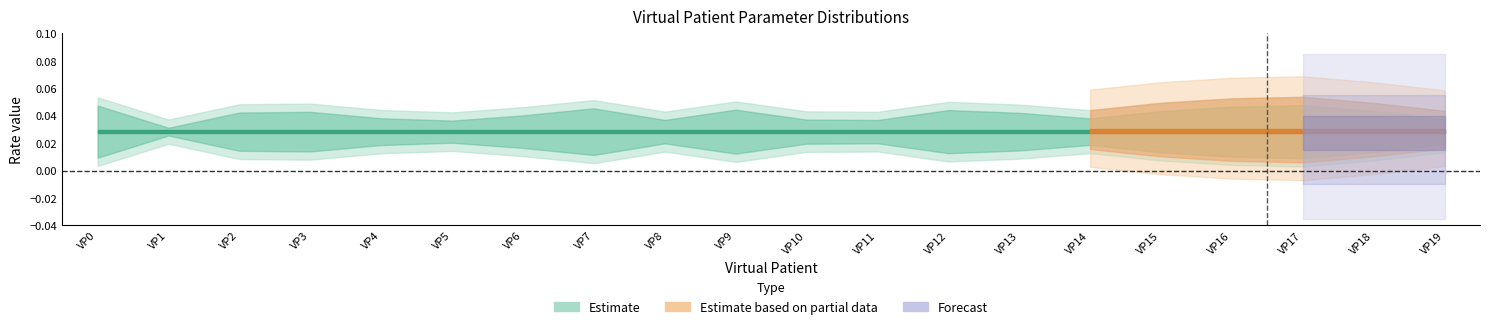

Where is PCSK9_LDLR_en_association_rate_k nearest to the value 0?

VP19